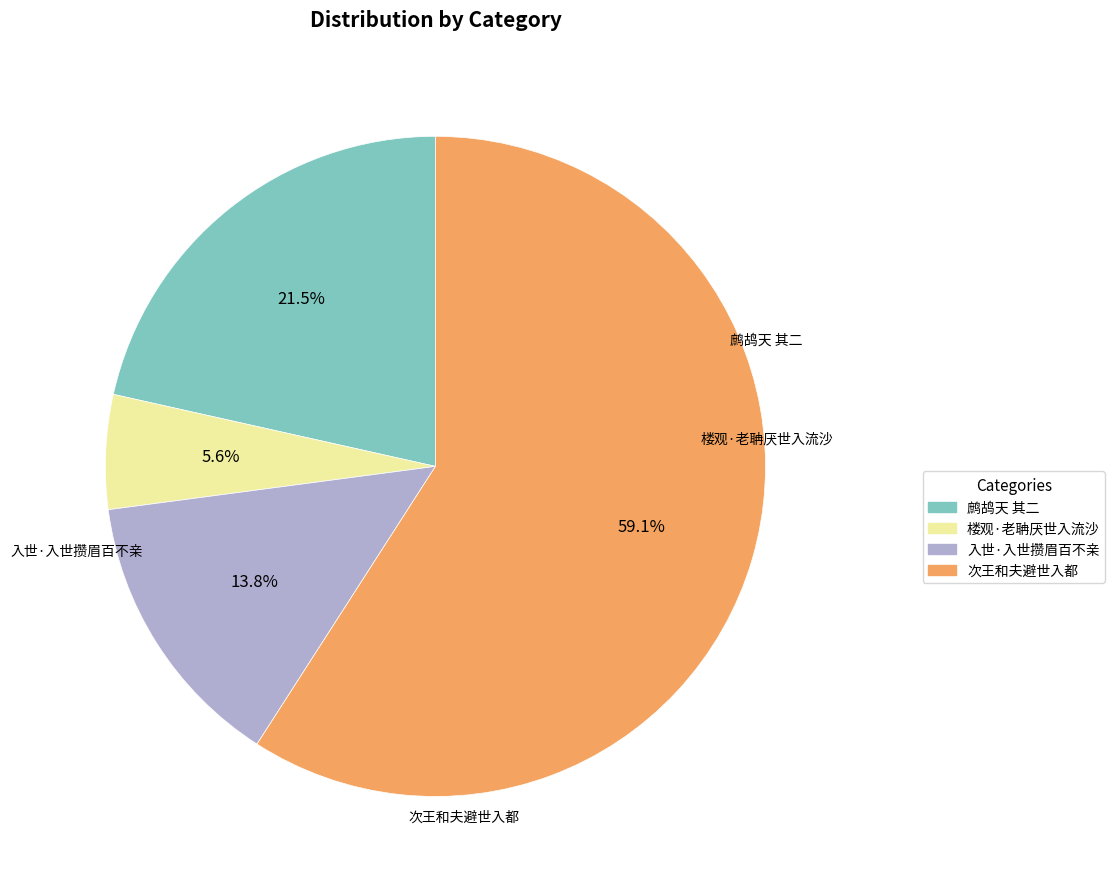

Is there a majority slice in this chart?

Yes